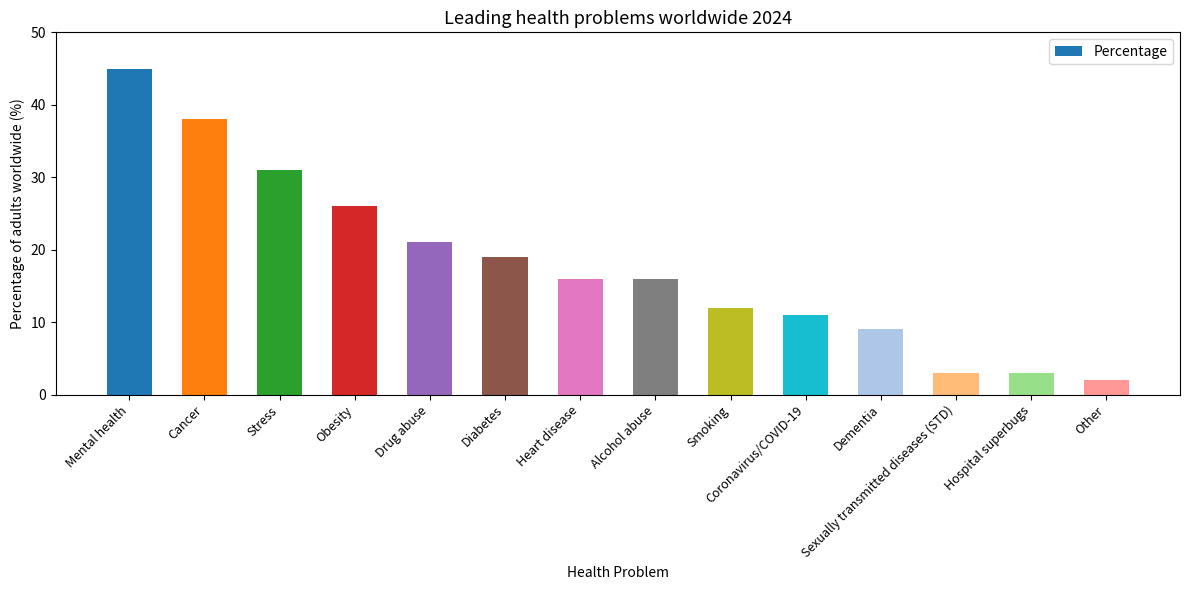

What position from the right is Heart disease?

8